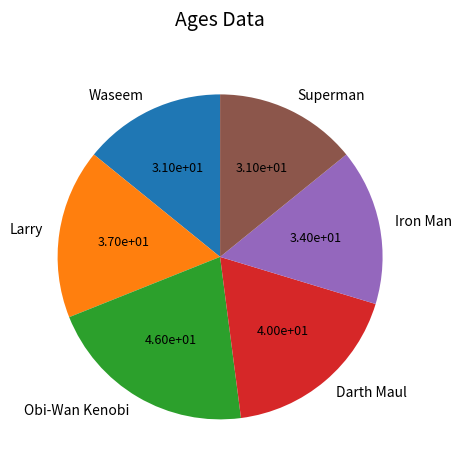

How many slices are in this pie chart?

6